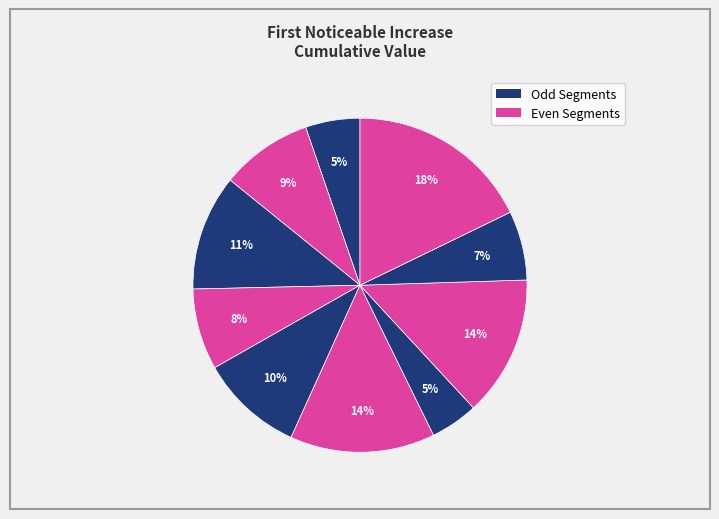

How many slices are in this pie chart?

10